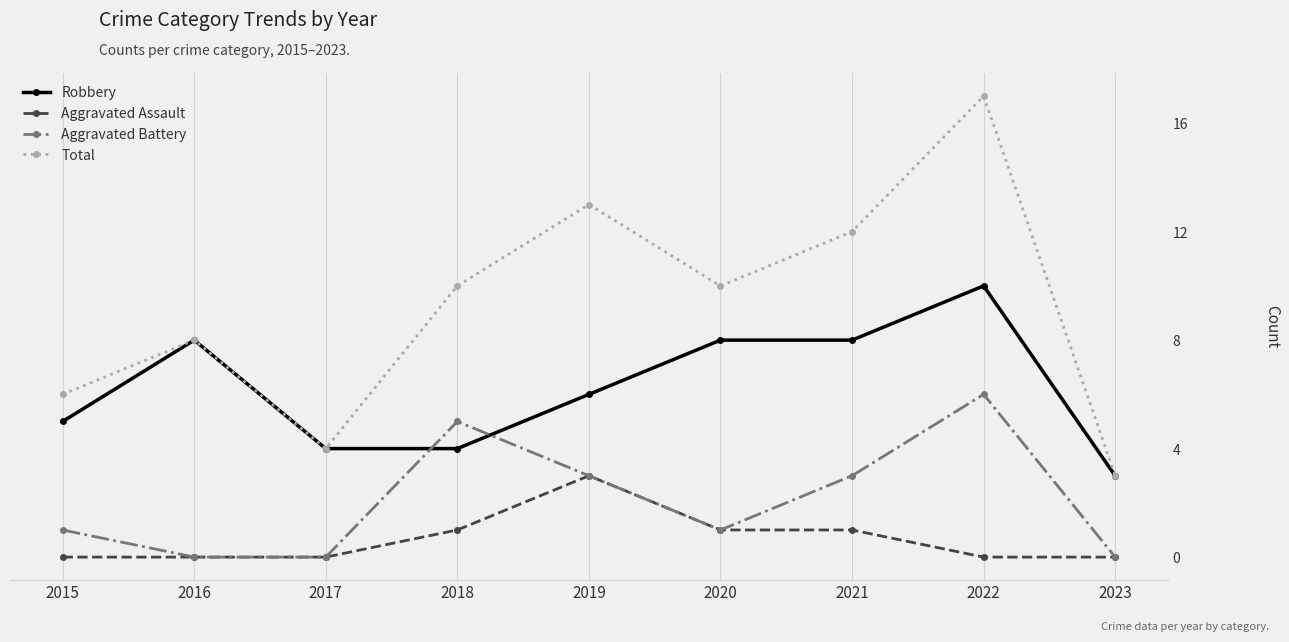

How many values in the Total series are below 10?

4